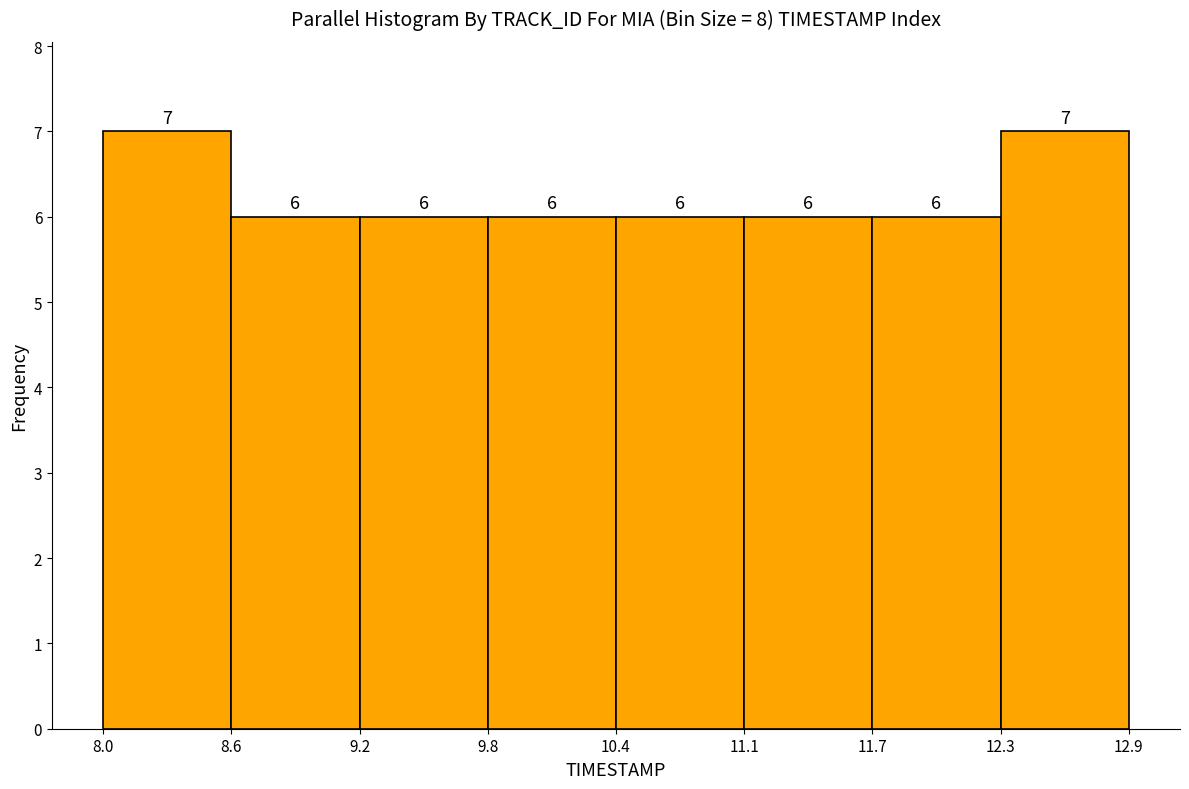

What is the height of the bar covering 9.2 to 9.8 on the x-axis?

6